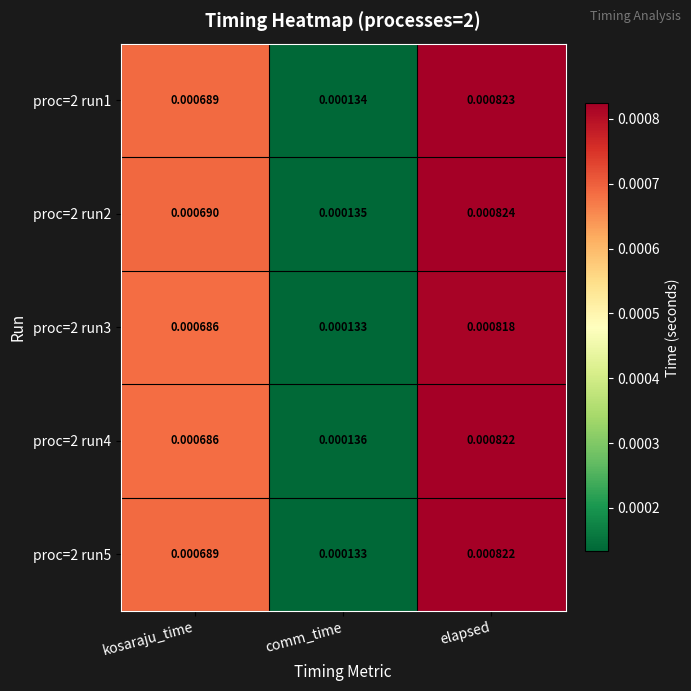

Is the value of proc=2 run5 at comm_time greater than the value of proc=2 run2 at comm_time?

No